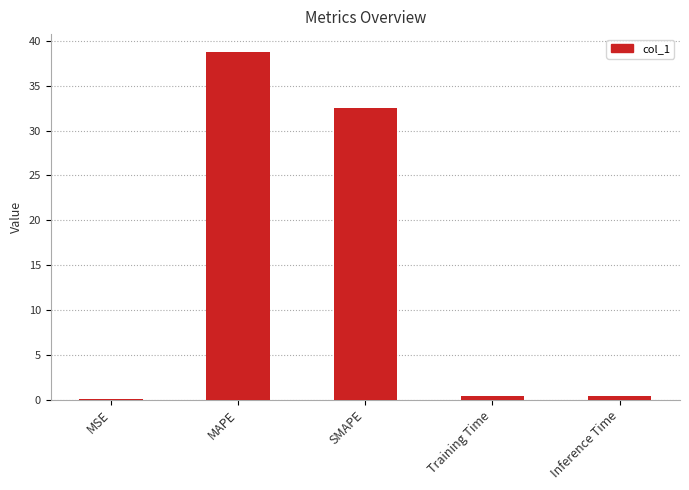

At which category does the chart reach its peak across all series?

MAPE